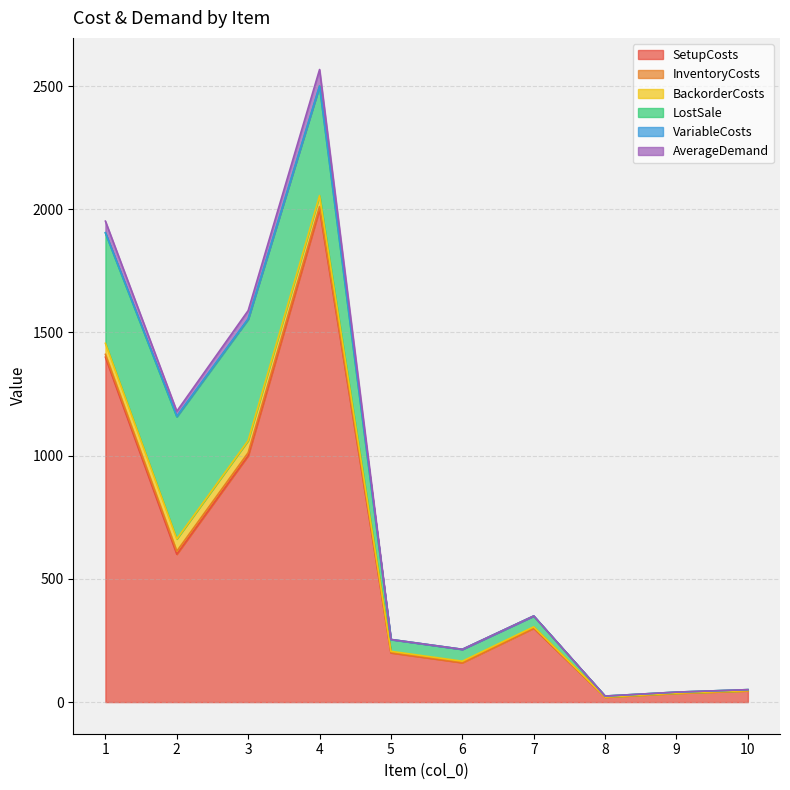

What is the difference between the maximum and second lowest values in the VariableCosts series?

2.4